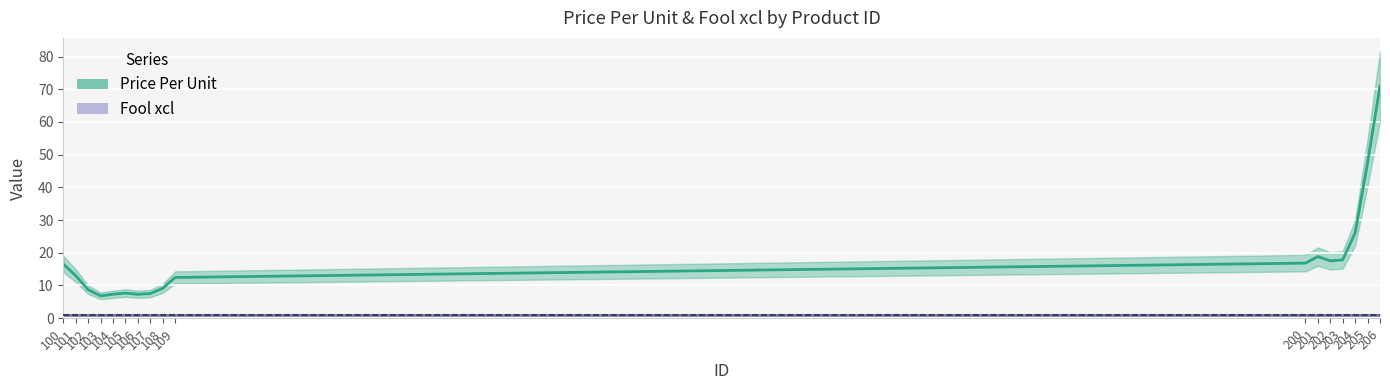

Which series changed the most between 108 and 201?

Price Per Unit